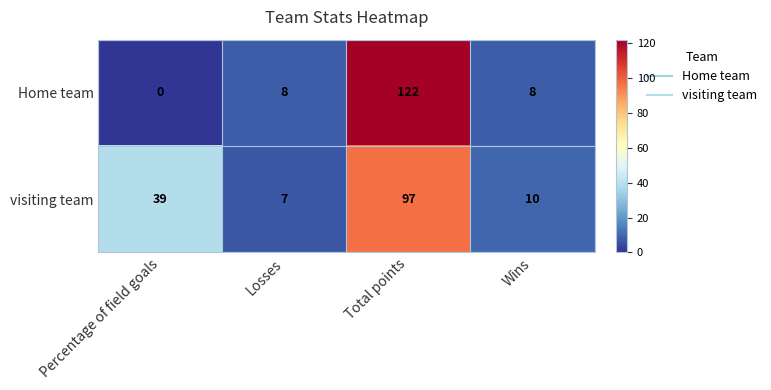

What is the average value of the visiting team series?

38